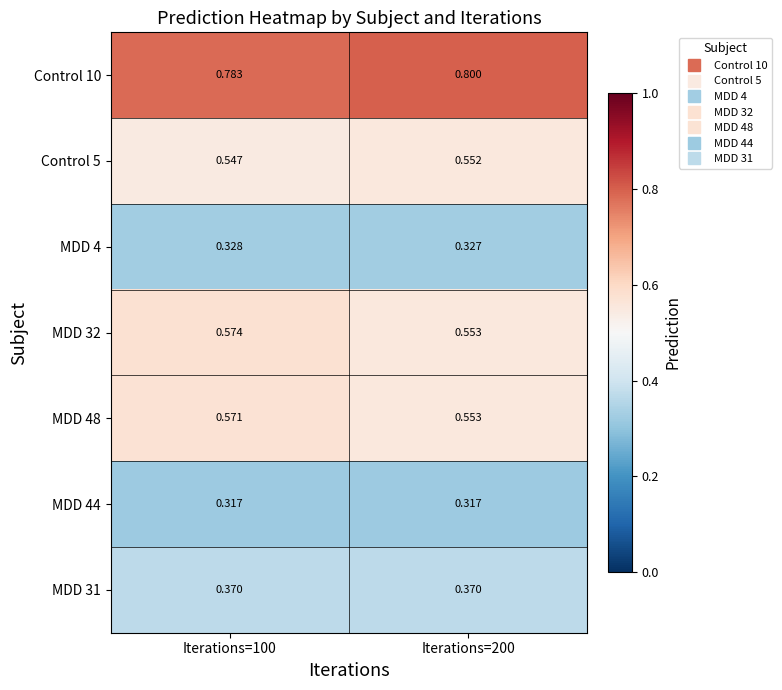

Is the value of MDD 44 at Iterations=200 greater than the value of Control 10 at Iterations=200?

No